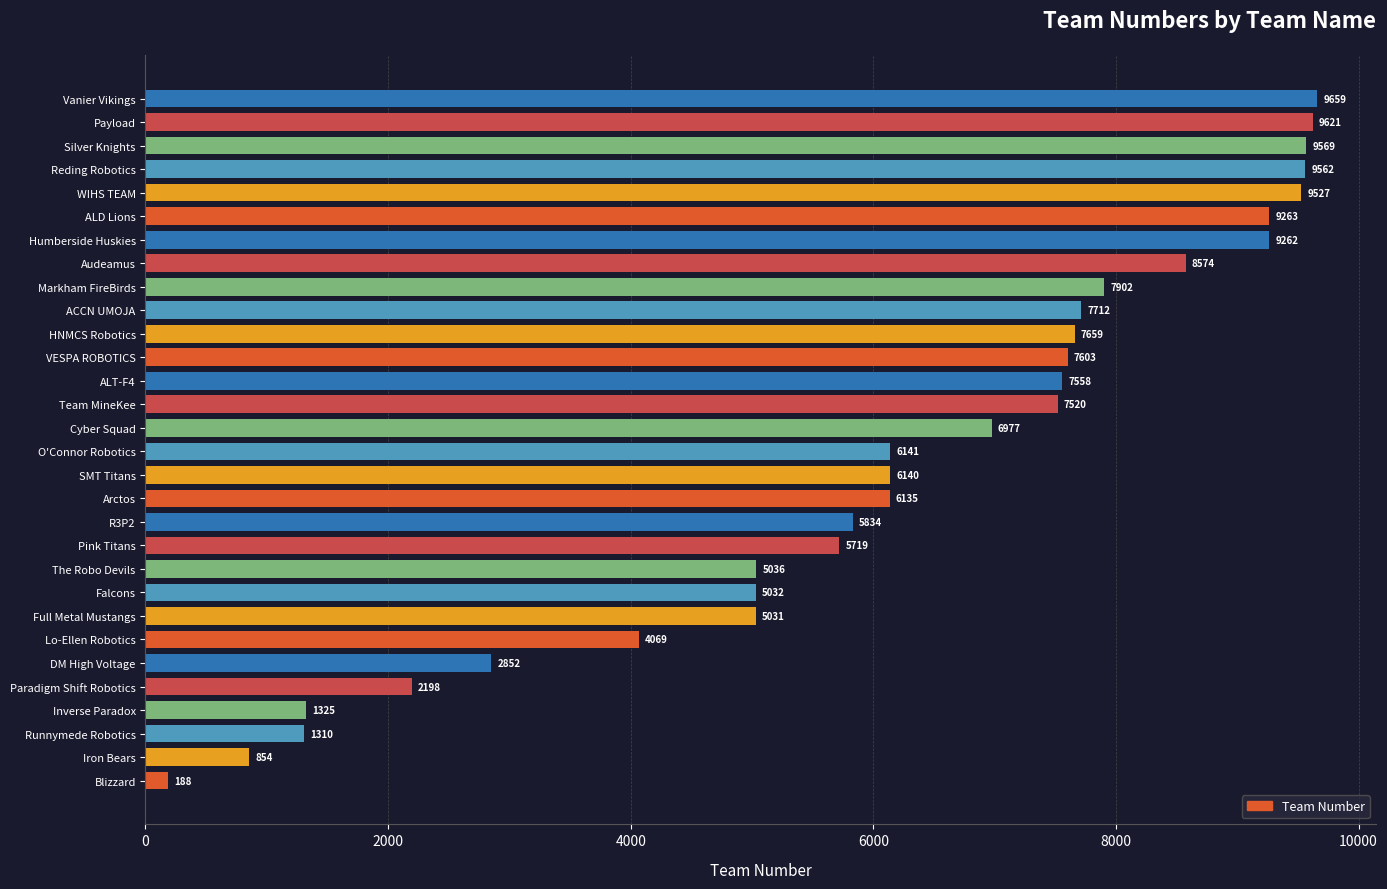

Where is the data nearest to the value 4923?

Full Metal Mustangs